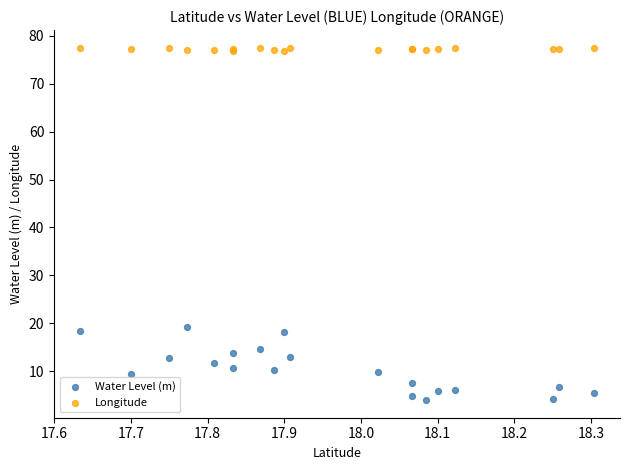

What is the X range (max minus min) for the scatter plot?

0.7